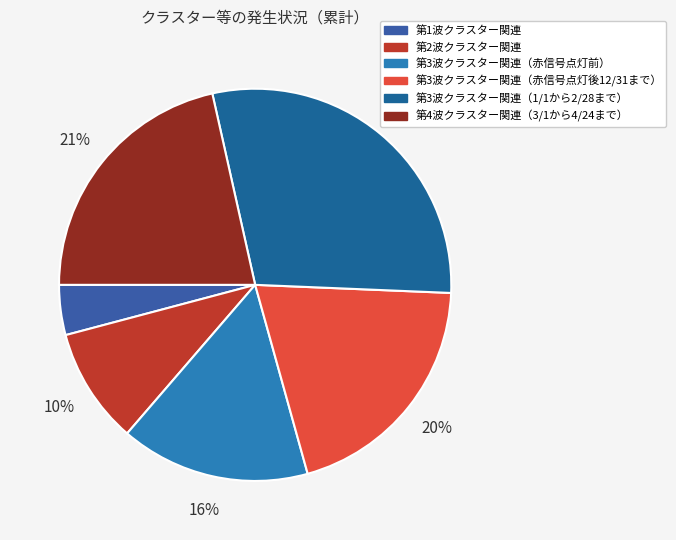

Is it true that 第1波クラスター関連 is 4% of the pie?

True